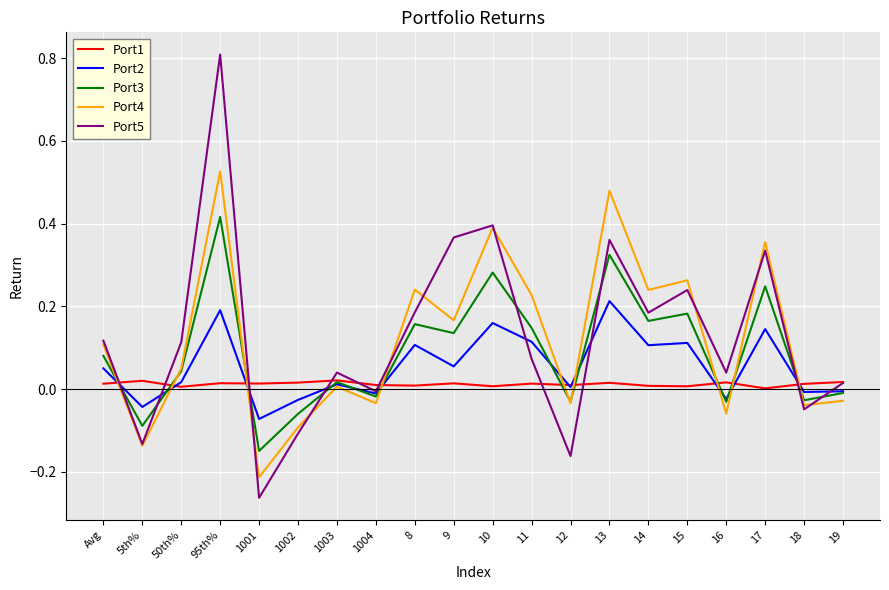

The Port5 series shows 0.4 at 9. True or false?

True